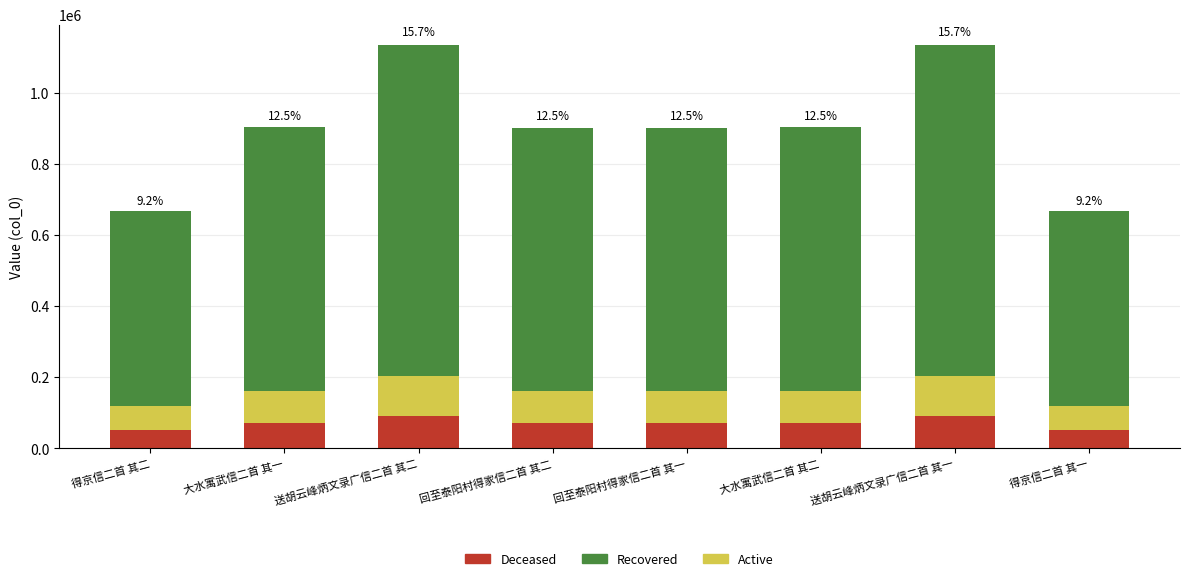

What is the difference between the maximum and minimum values in the Deceased series?

37476.9